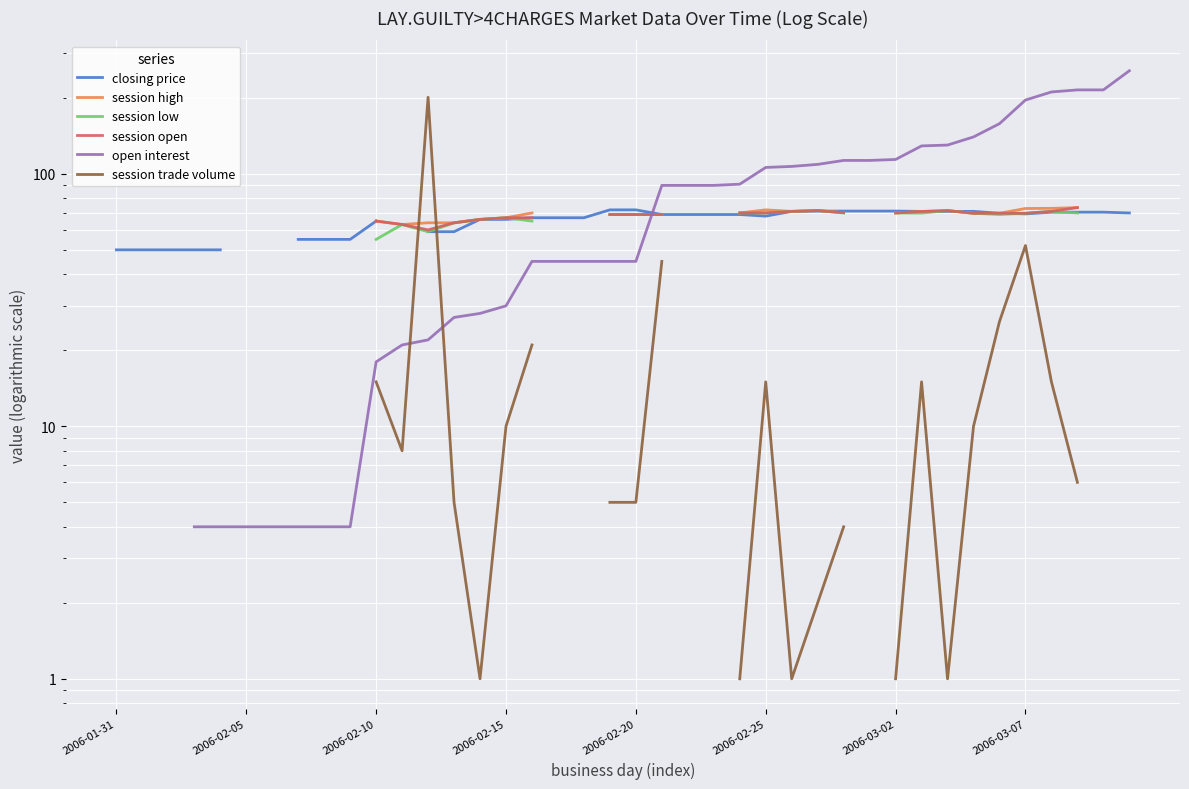

How many lines are shown in the chart?

6